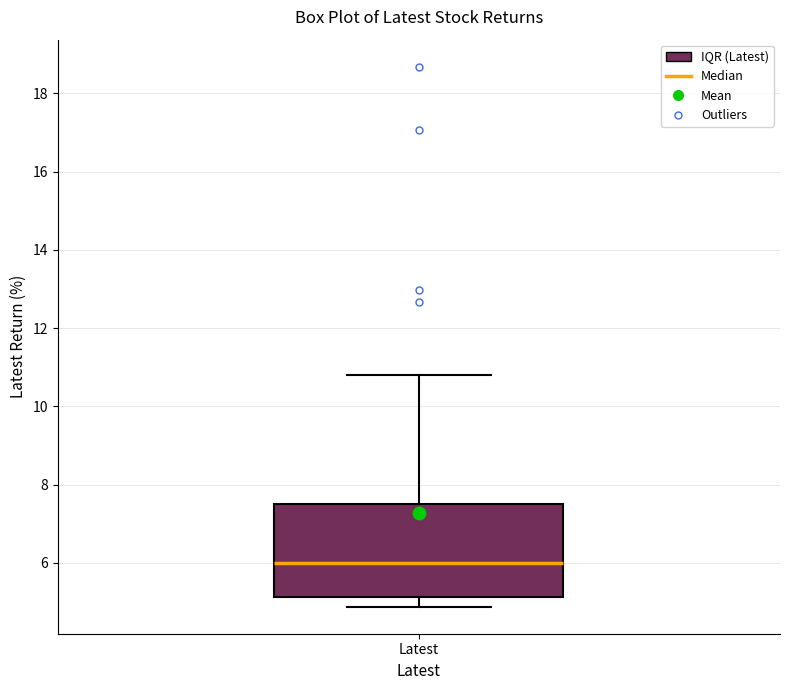

Transcribe this box plot: give where the median line is, the range the box spans, and where the two whiskers end, as read against the y-axis. The values are not printed on the chart, so give them approximately, as read against the axis.

median 6.0, box 5.2 to 7.4, whiskers 4.8 to 10.8